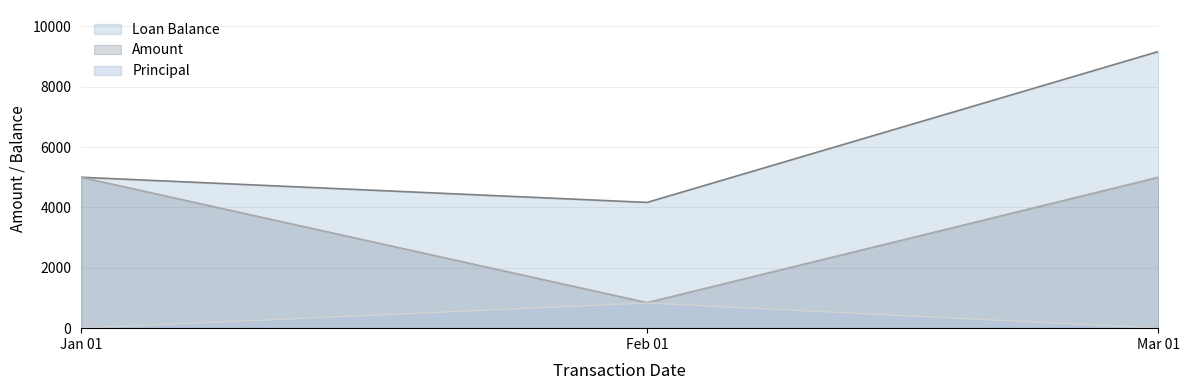

Rank the categories by Loan Balance value from lowest to highest.

Feb 01, Jan 01, Mar 01